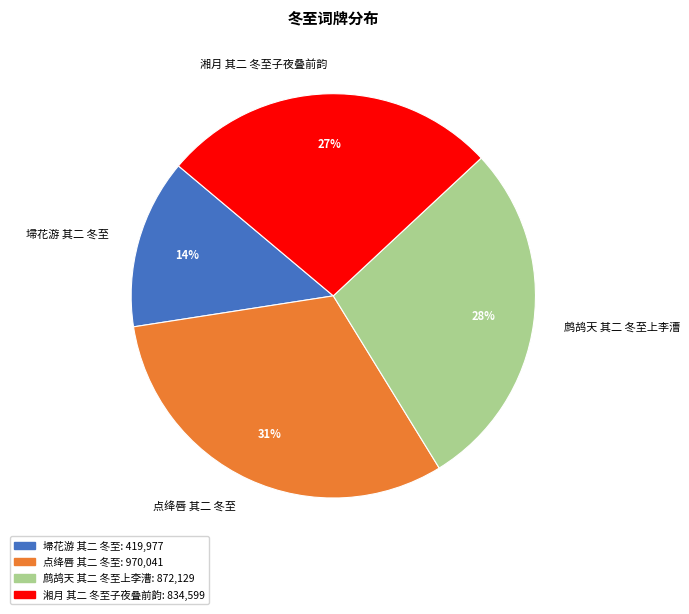

What is the largest slice in the pie chart?

点绛唇 其二 冬至